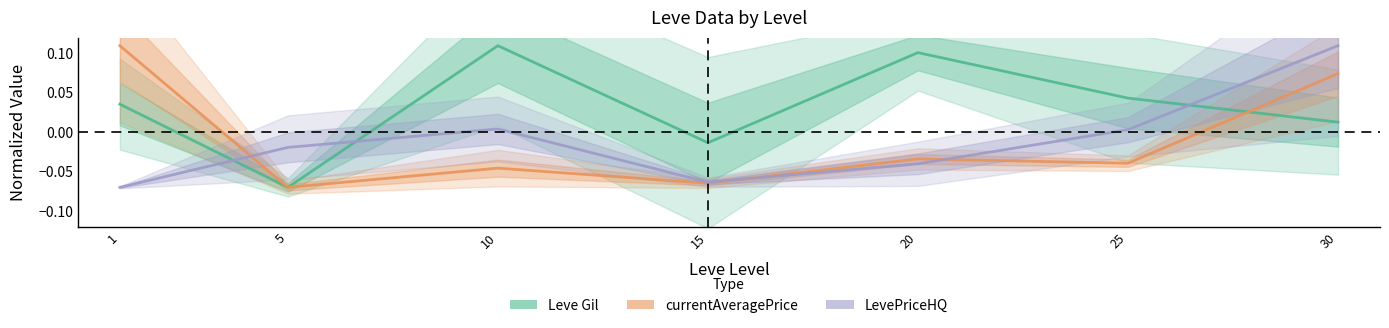

The currentAveragePrice series shows -0.0 at 10. True or false?

True